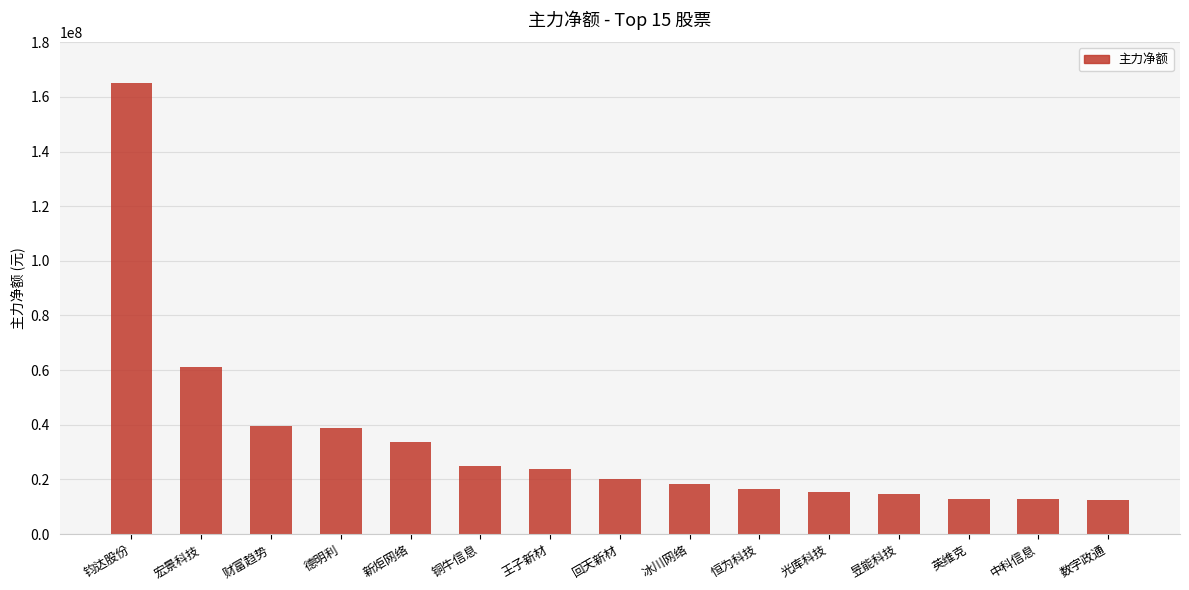

What is the label of the 12th bar from the right?

德明利